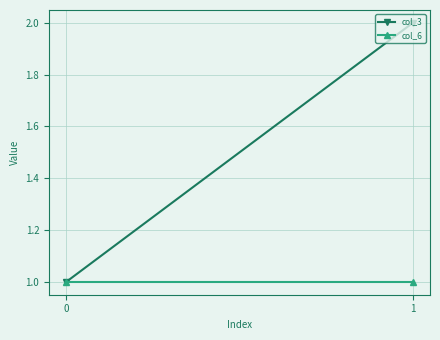

Between 0 and 1, which is larger?

1